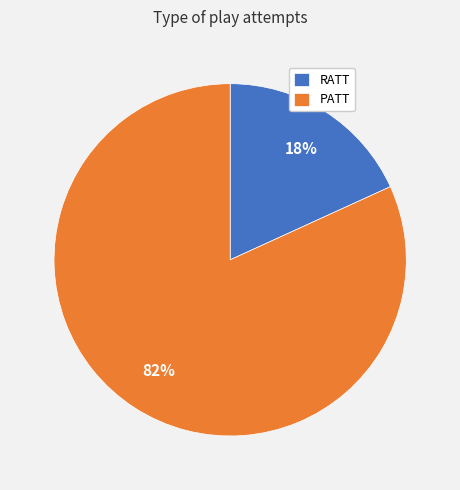

Is there a majority slice in this chart?

Yes